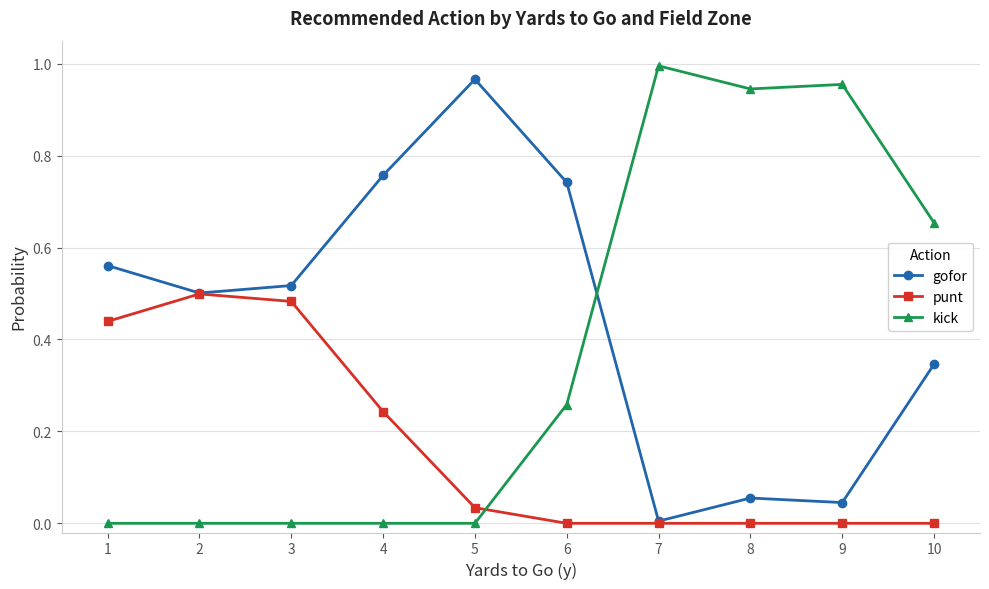

List the series in order of their peak value, lowest first.

punt, gofor, kick